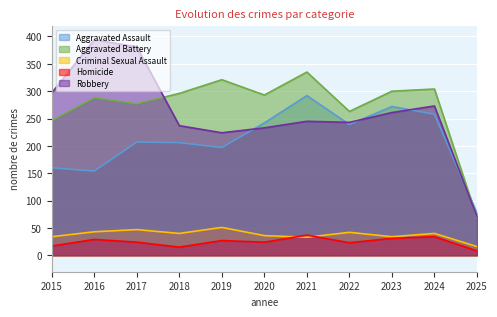

True or false: Homicide and Aggravated Battery intersect in this chart.

False